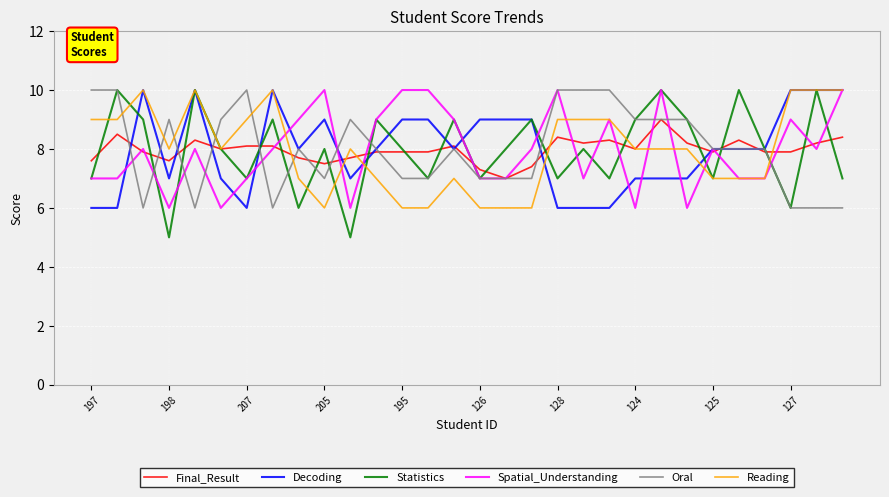

Does the chart have visible grid lines?

Yes